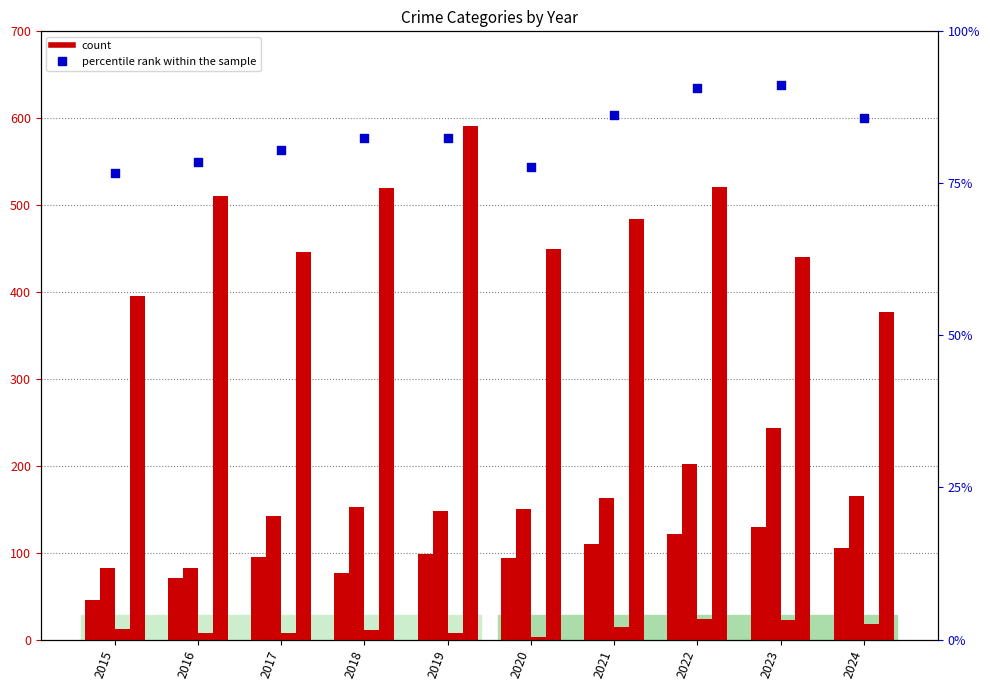

Which series reaches the minimum Y coordinate?

Criminal Sexual Assault